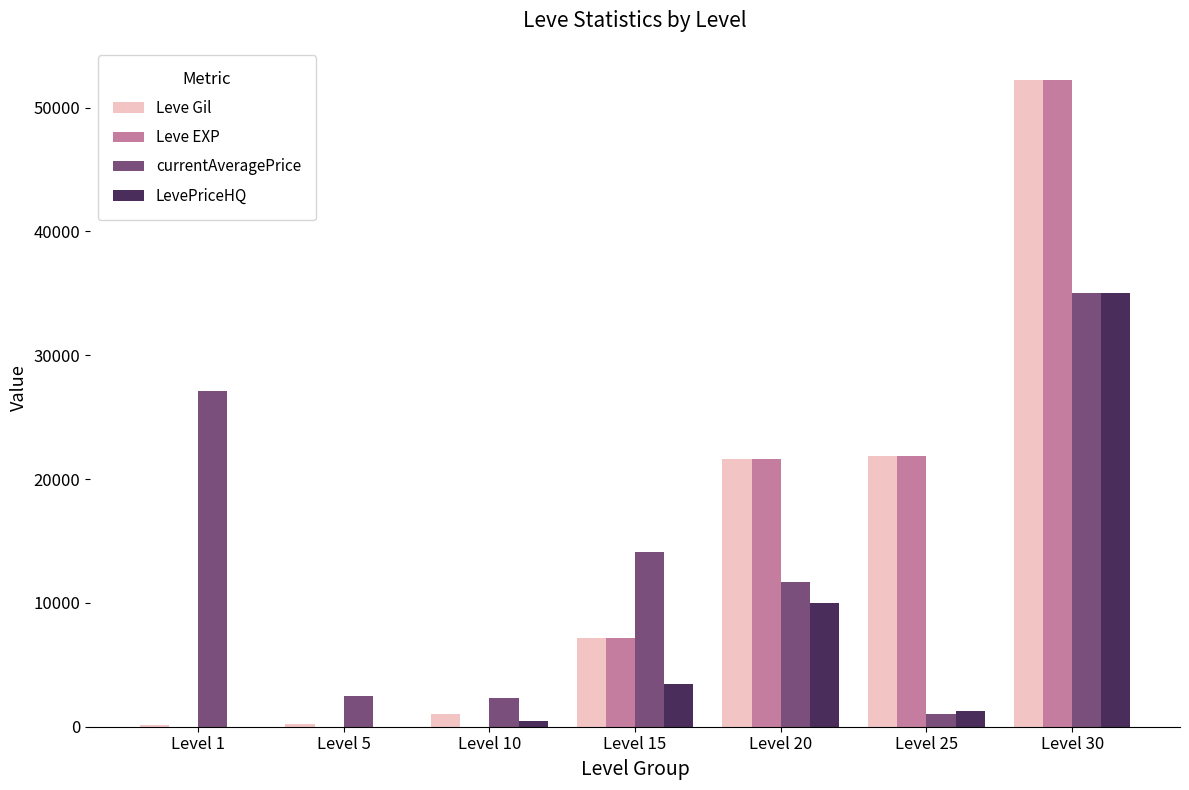

Which series changed the most between Level 20 and Level 25?

currentAveragePrice